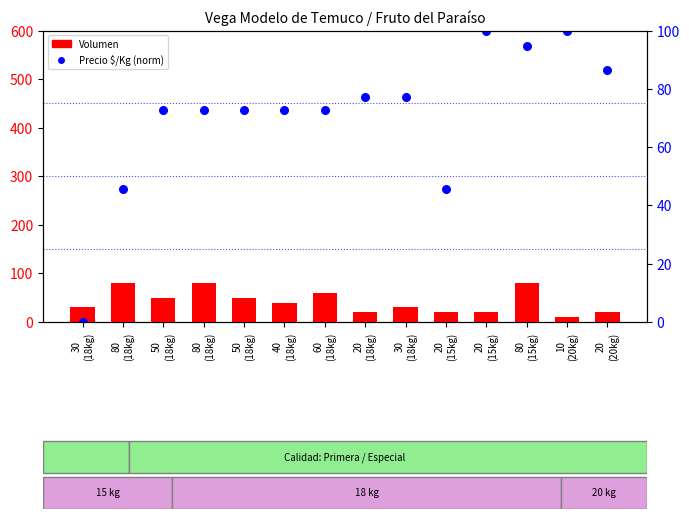

What is the change in value from 50
(18kg) to 60
(18kg)?

+10